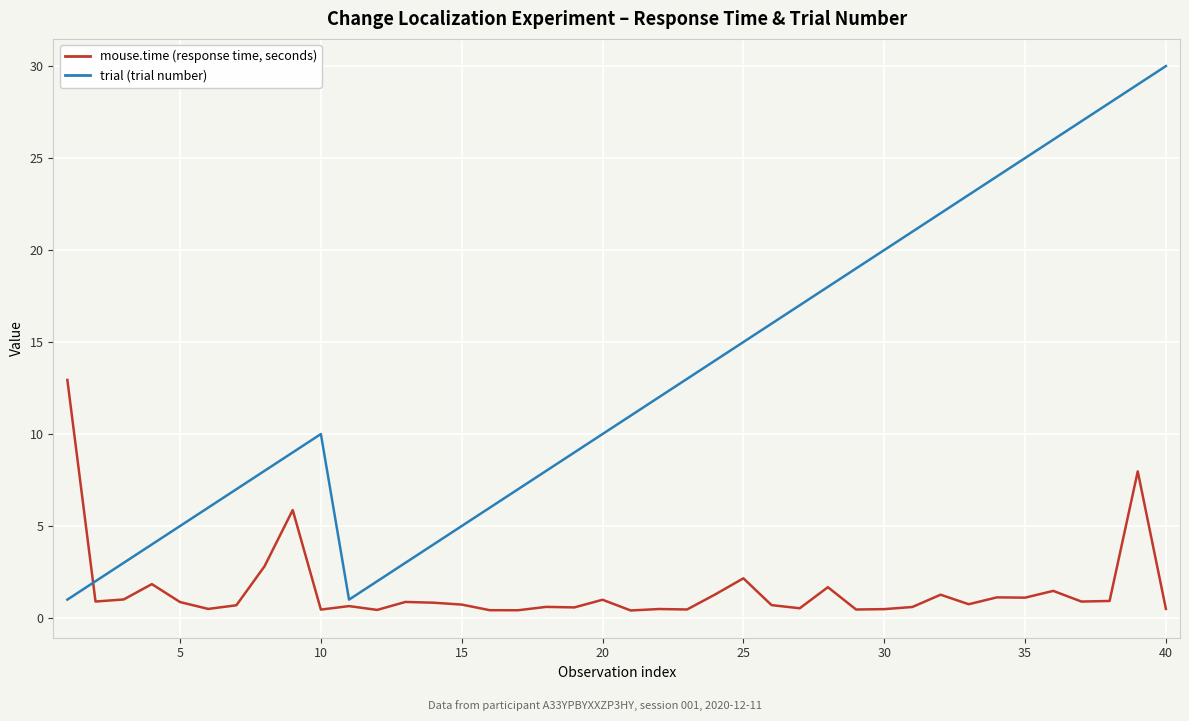

List the series in order of their overall mean, highest first.

trial (trial number), mouse.time (response time, seconds)